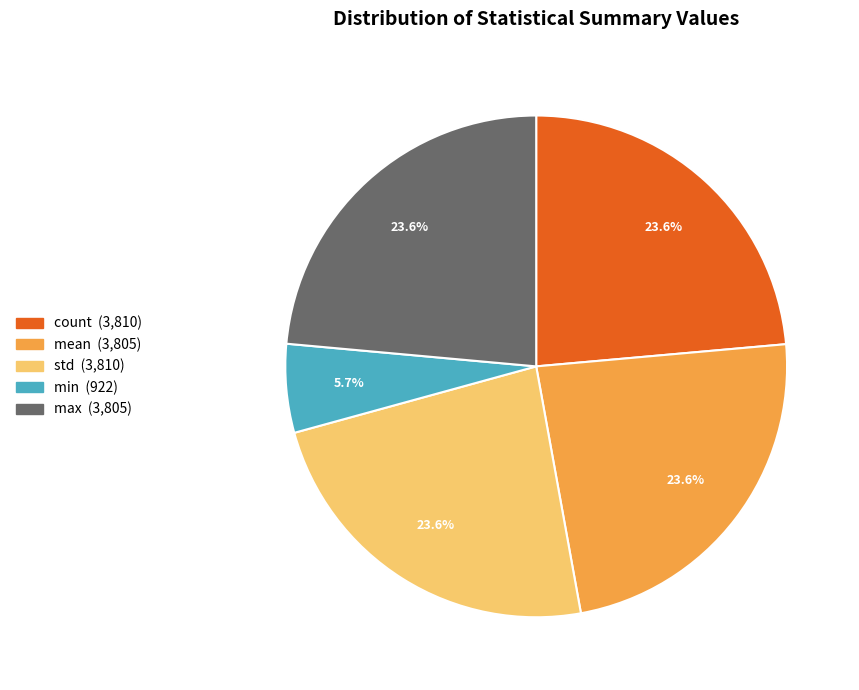

To the nearest percent, what is the combined percentage of mean and count?

47%